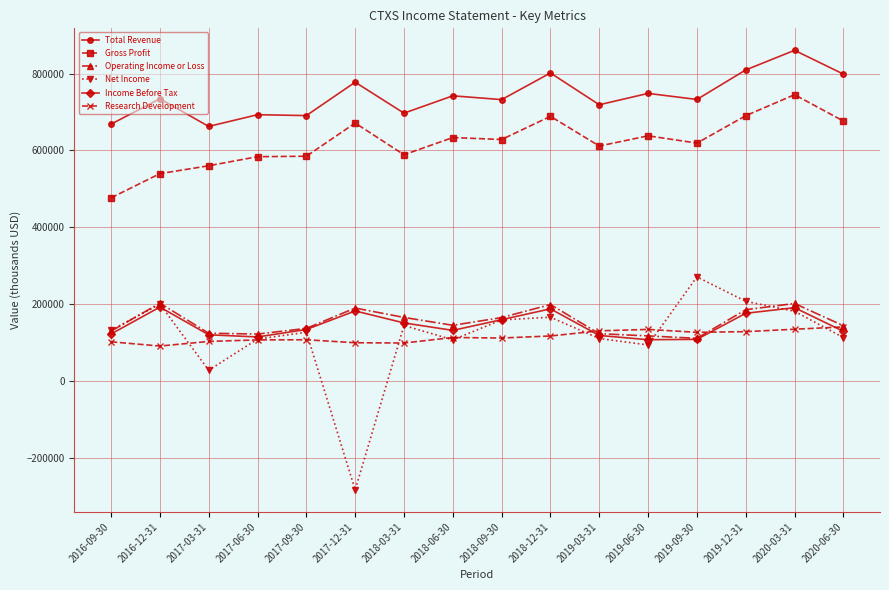

What is the highest value of the Operating Income or Loss series?

202400